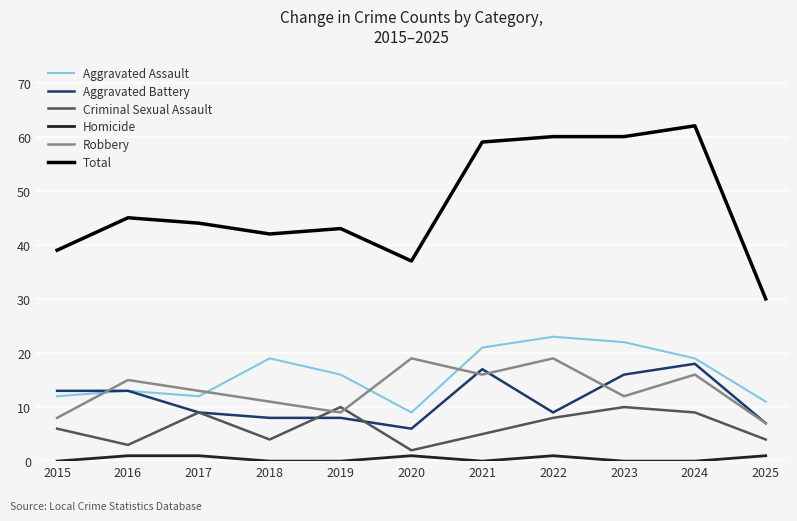

Count the number of data series in this chart.

6